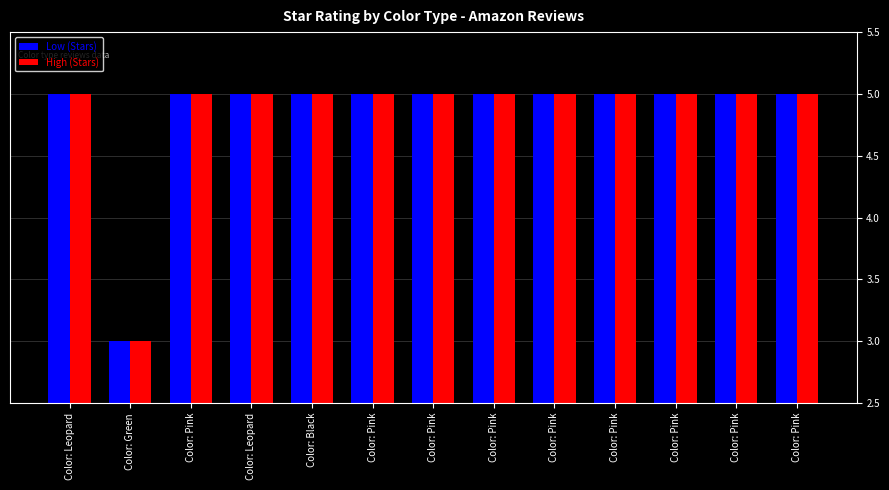

Does the chart contain any negative values?

No